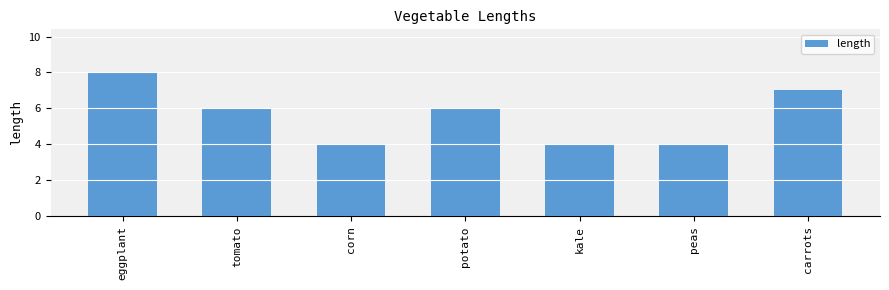

The chart shows a value of 6 at potato. True or false?

True